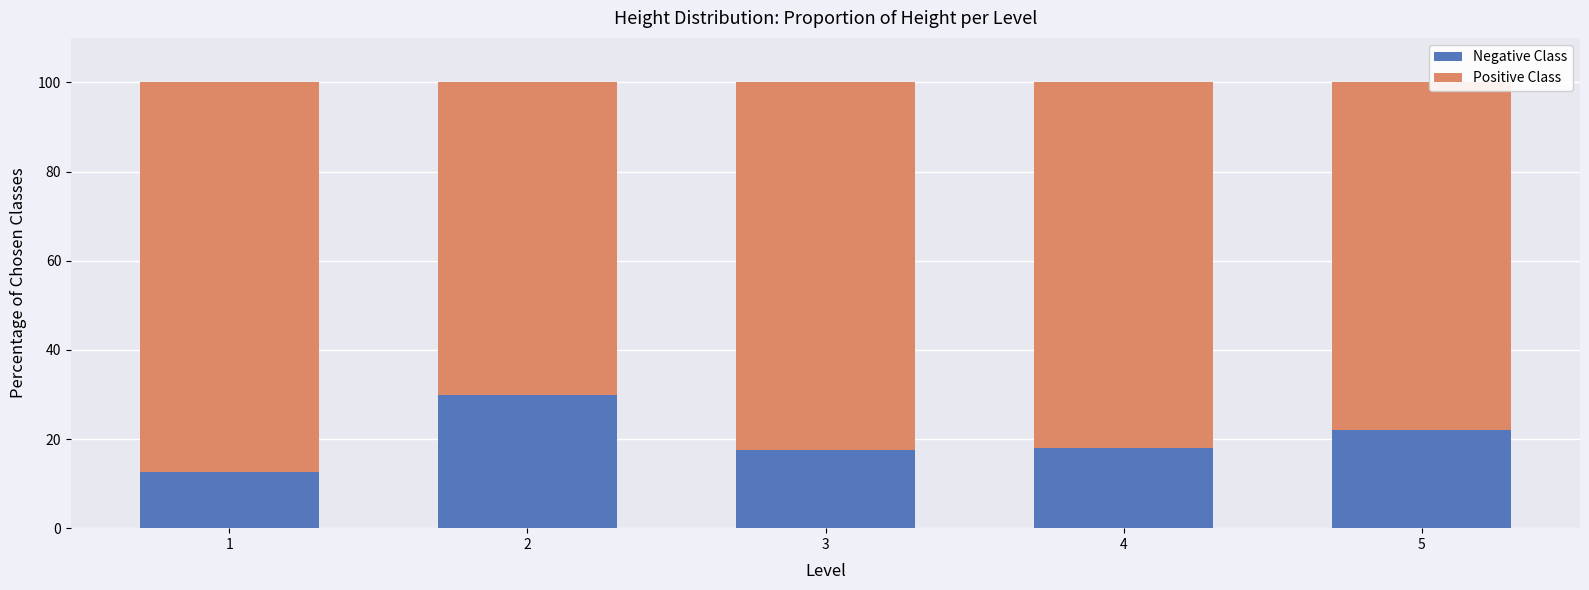

The value of Negative Class at 4 is 9.7. True or false?

False